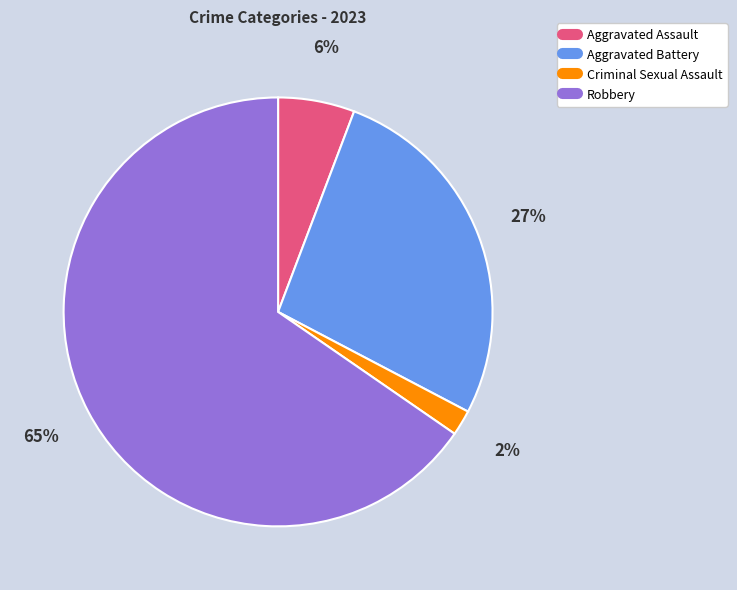

Rank the categories by value from lowest to highest.

Criminal Sexual Assault, Aggravated Assault, Aggravated Battery, Robbery